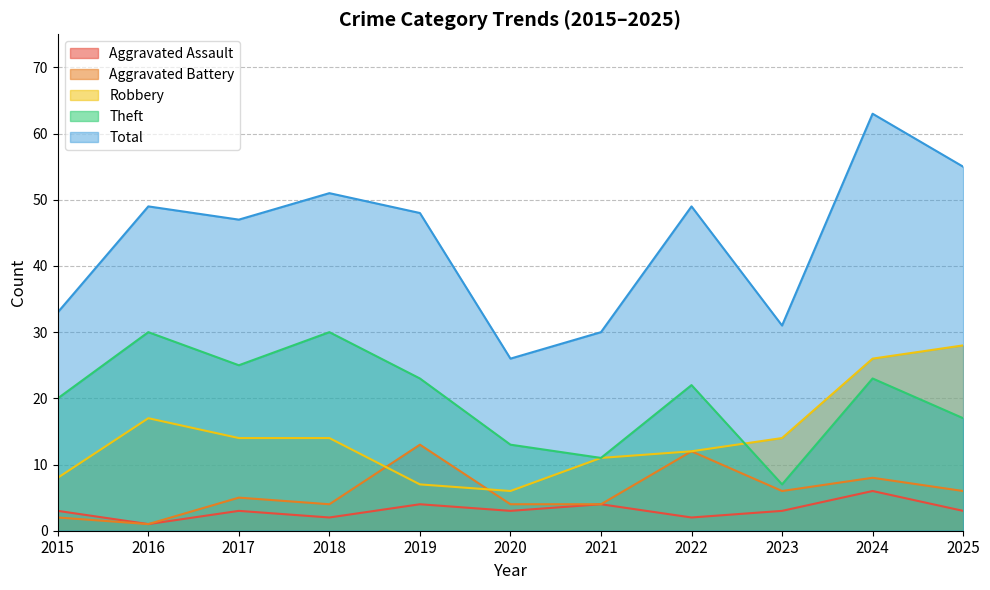

The Total series shows 84 at 2022. True or false?

False